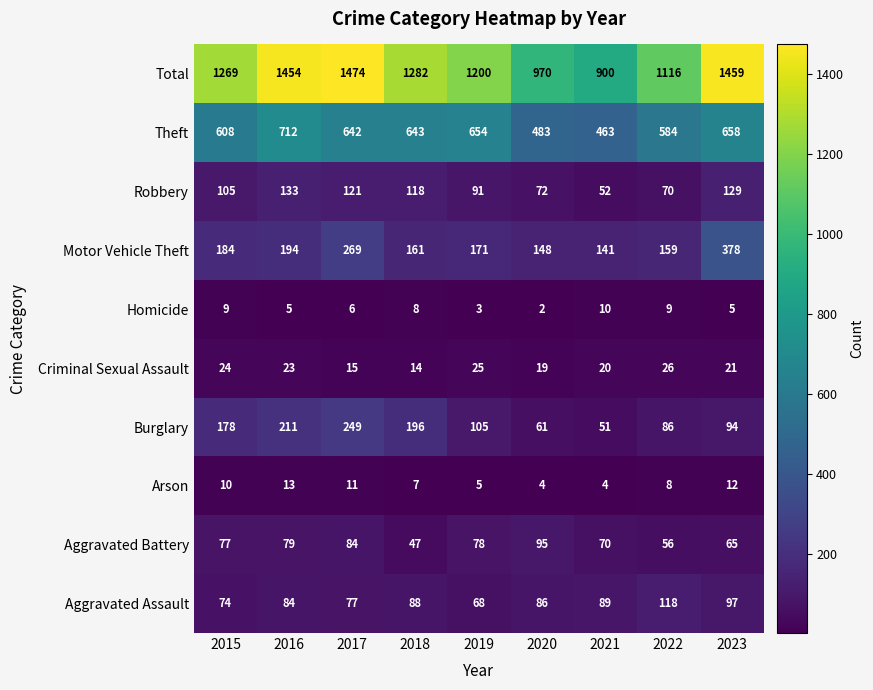

Is it true that Robbery equals 105 at 2022?

False